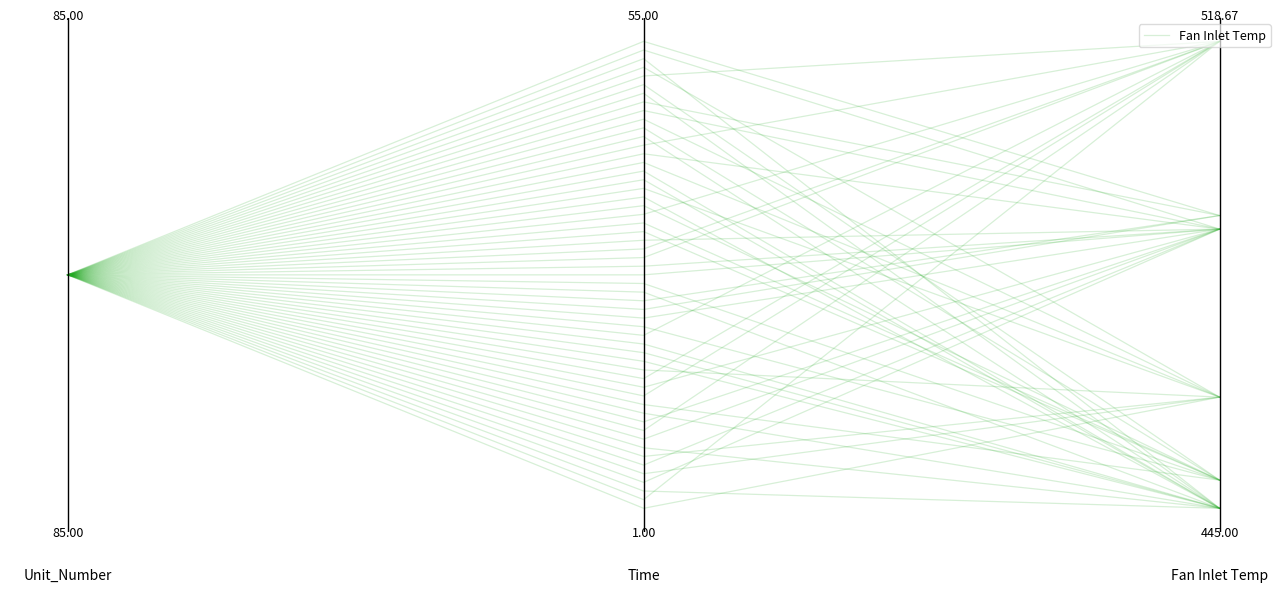

Is this an area chart (filled region under the line)?

No